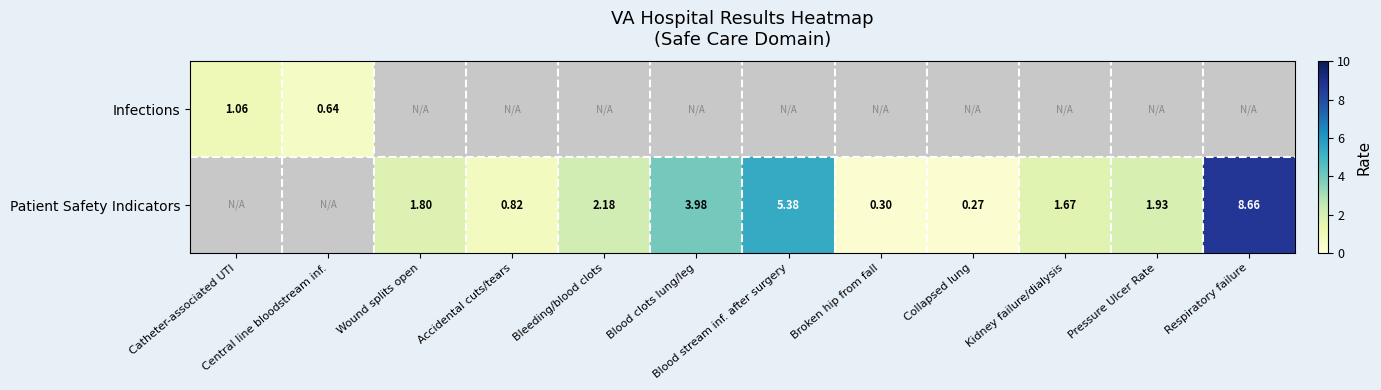

What is the difference between the Patient Safety Indicators values at Kidney failure/dialysis and Pressure Ulcer Rate?

0.3